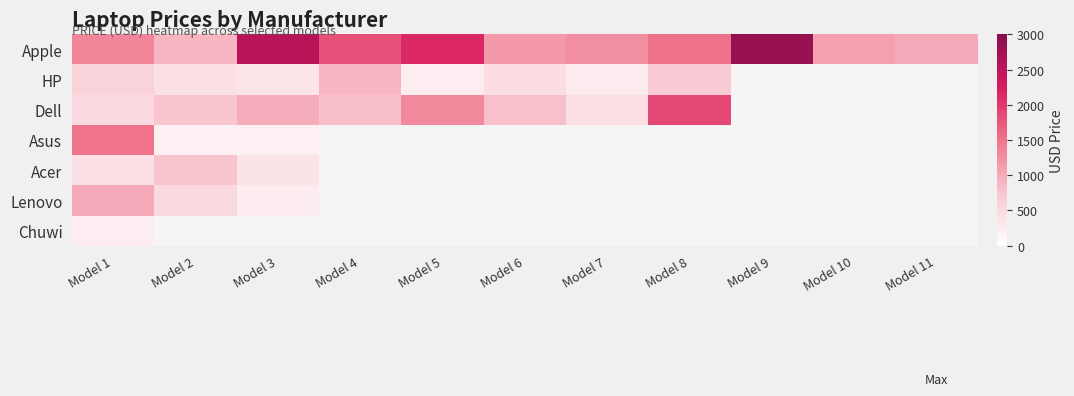

What is the greatest value displayed?

2858.0